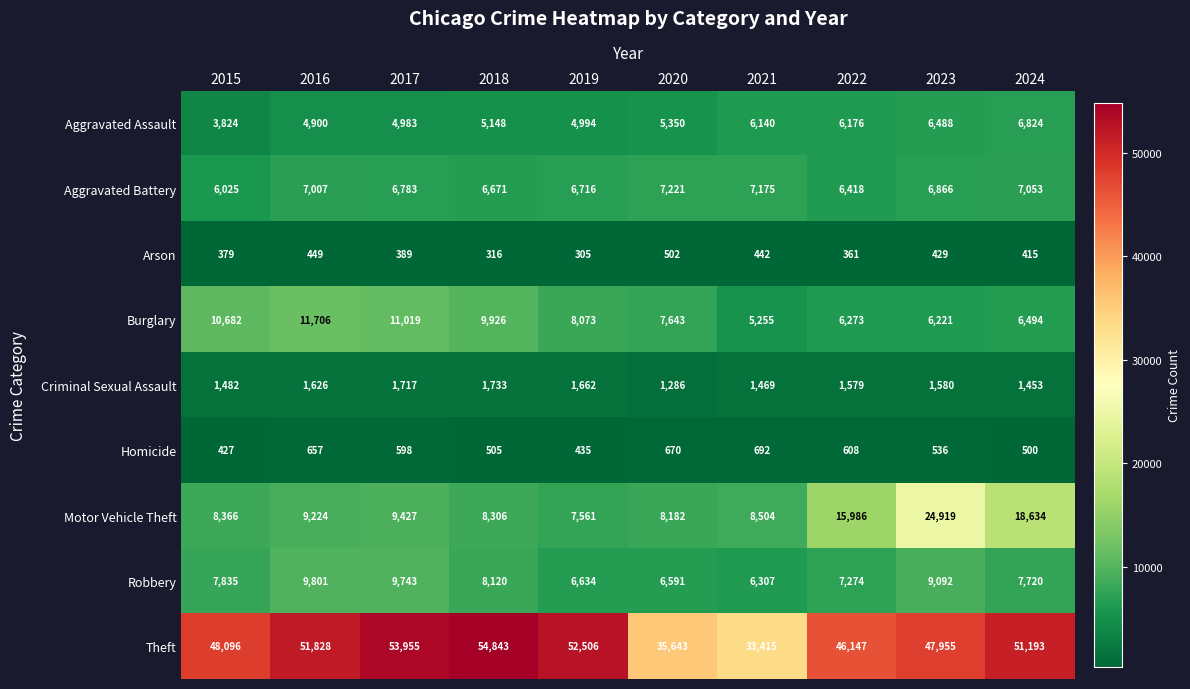

What is the difference between the maximum and minimum values in the Homicide series?

265